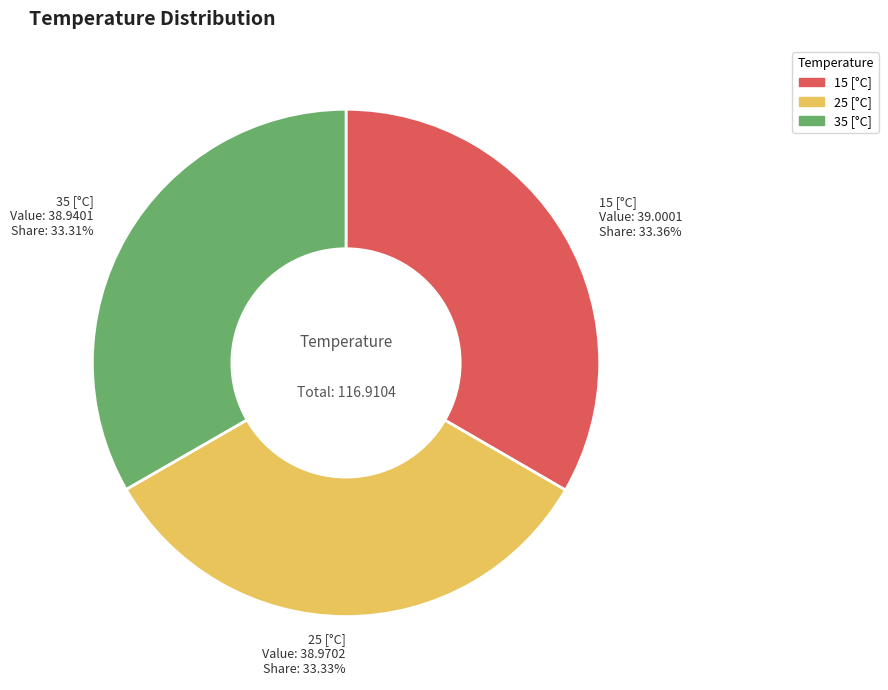

Is there a majority slice in this chart?

No